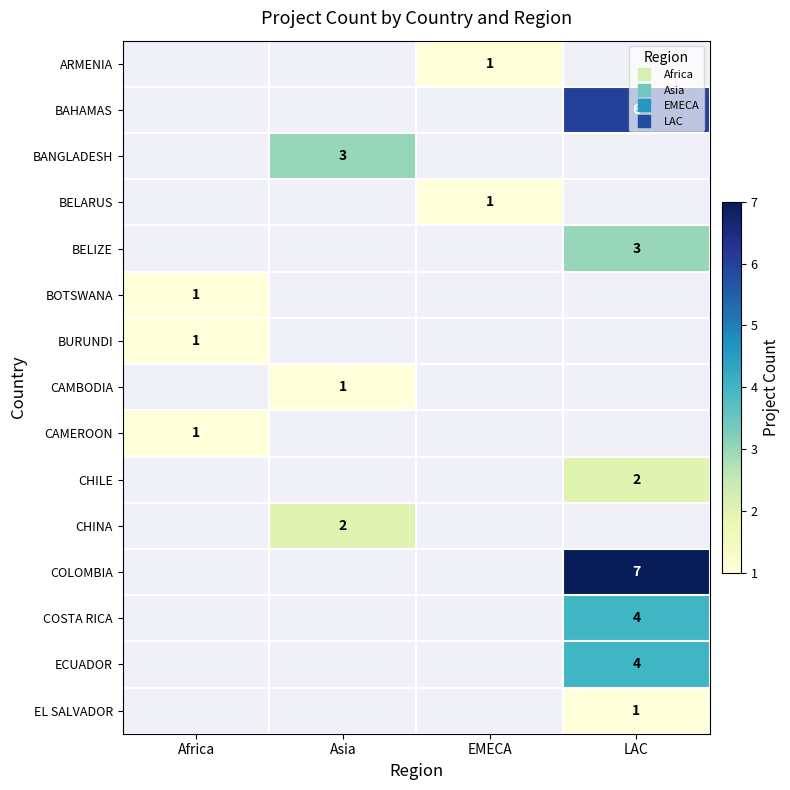

Which label corresponds to the smallest value in the chart?

EMECA